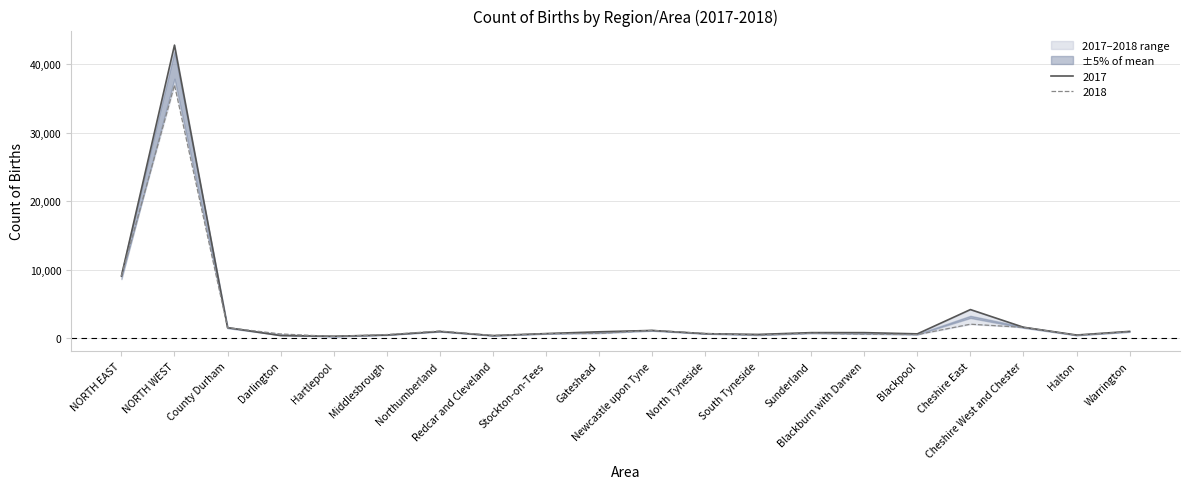

Reading left to right, transcribe all the data shown in this chart.

2017: NORTH EAST=9110	NORTH WEST=42815	County Durham=1565	Darlington=410	Hartlepool=315	Middlesbrough=490	Northumberland=1005	Redcar and Cleveland=405	Stockton-on-Tees=700	Gateshead=960	Newcastle upon Tyne=1160	North Tyneside=685	South Tyneside=575	Sunderland=840	Blackburn with Darwen=840	Blackpool=660	Cheshire East=4205	Cheshire West and Chester=1625	Halton=490	Warrington=1020
2018: NORTH EAST=9105	NORTH WEST=36995	County Durham=1565	Darlington=645	Hartlepool=285	Middlesbrough=560	Northumberland=1075	Redcar and Cleveland=435	Stockton-on-Tees=695	Gateshead=730	Newcastle upon Tyne=1170	North Tyneside=725	South Tyneside=470	Sunderland=750	Blackburn with Darwen=625	Blackpool=550	Cheshire East=2070	Cheshire West and Chester=1605	Halton=460	Warrington=980